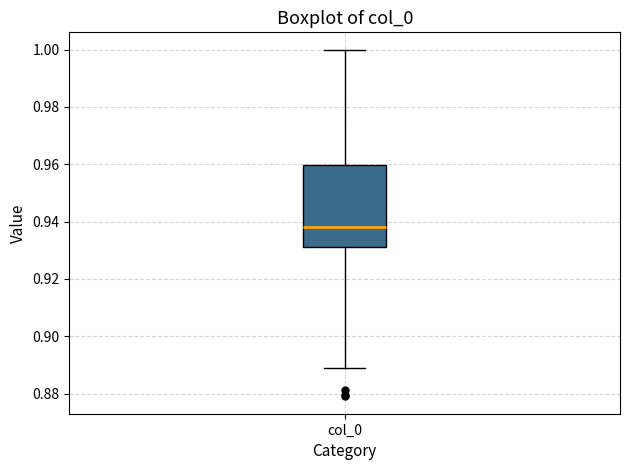

Where is the lower edge of the box for col_0 on the y-axis? The values are not printed on the chart, so give them approximately, as read against the axis.

0.932